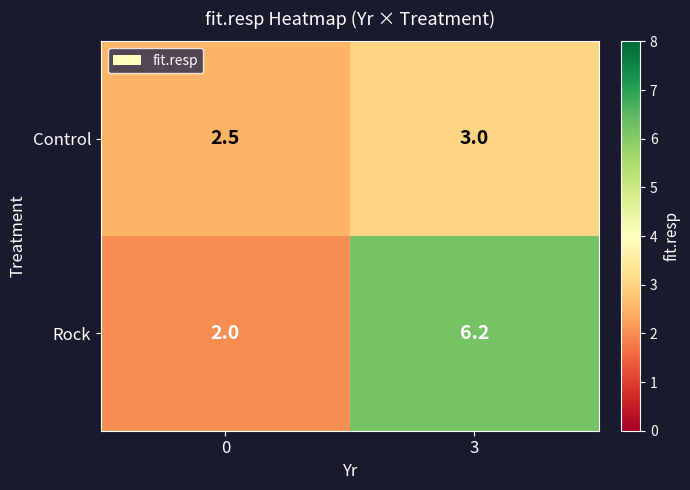

Which series has the largest total across all categories?

Rock